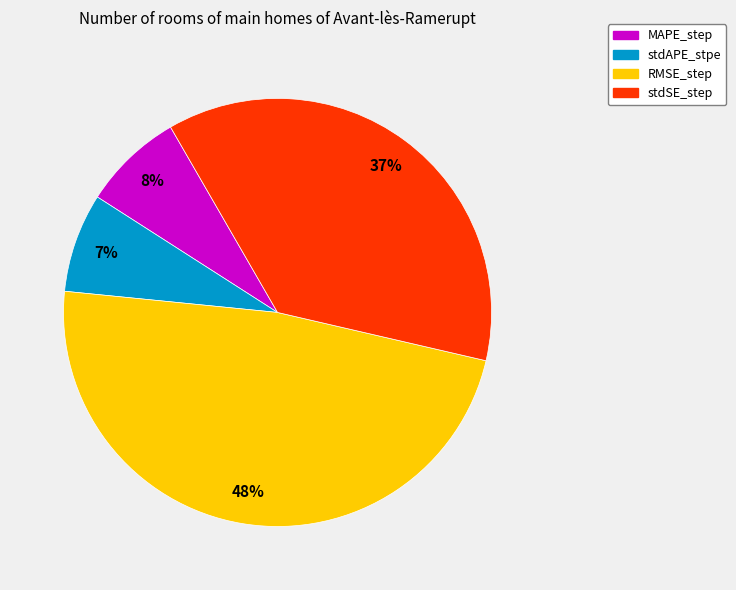

The stdSE_step slice represents 25% of the pie. True or false?

False